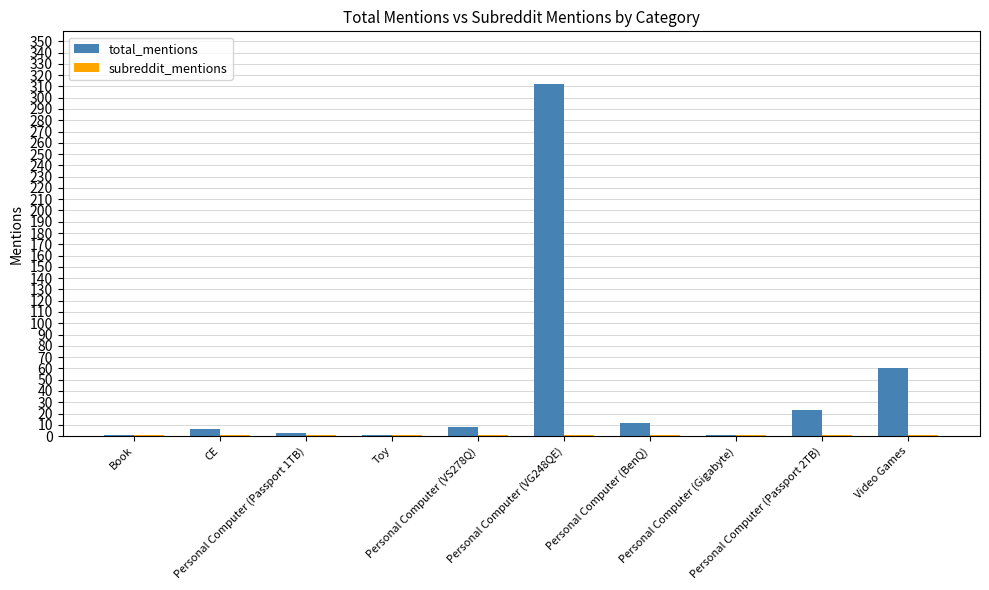

What is the greatest value displayed?

312